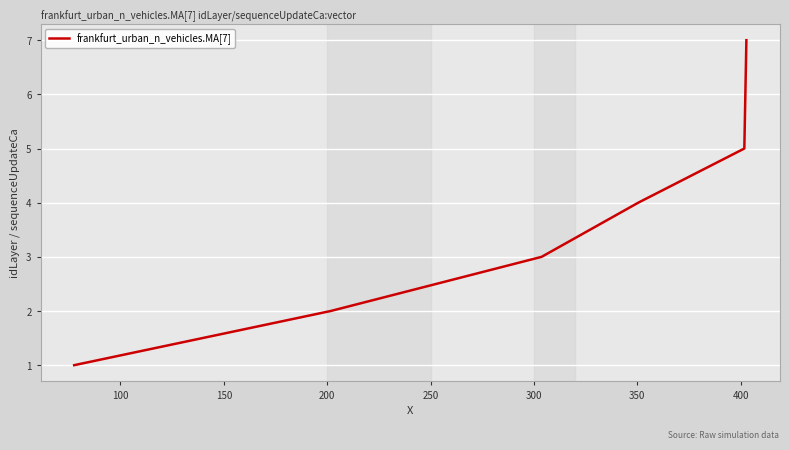

What is the maximum value shown in the chart?

7